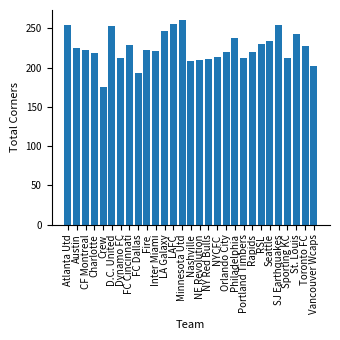

At which category does the chart reach its minimum across all series?

Crew